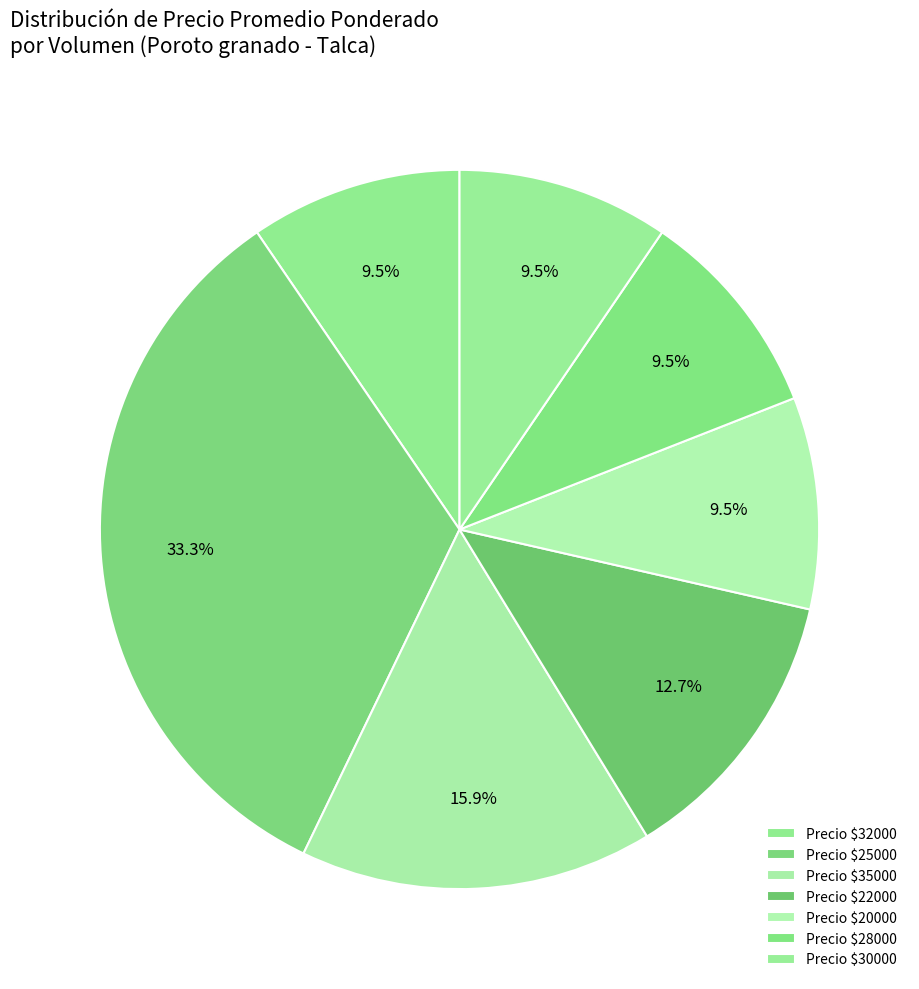

Count the number of slices in the pie.

7